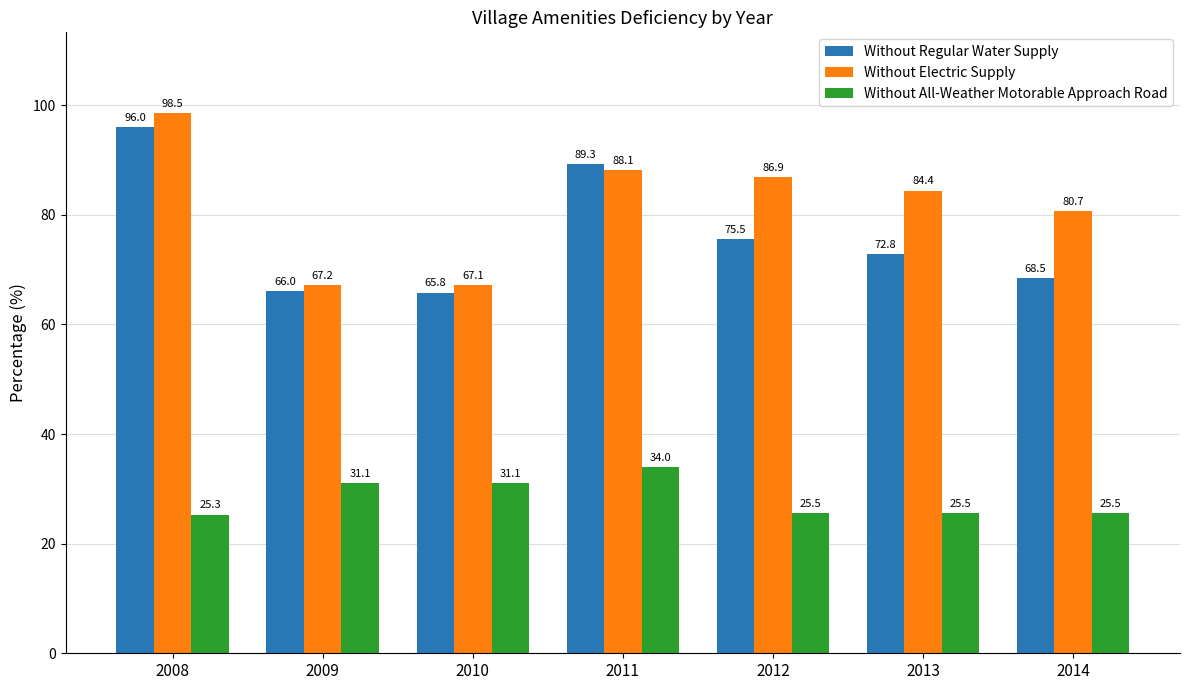

List the series in order of their peak value, highest first.

Without Electric Supply, Without Regular Water Supply, Without All-Weather Motorable Approach Road